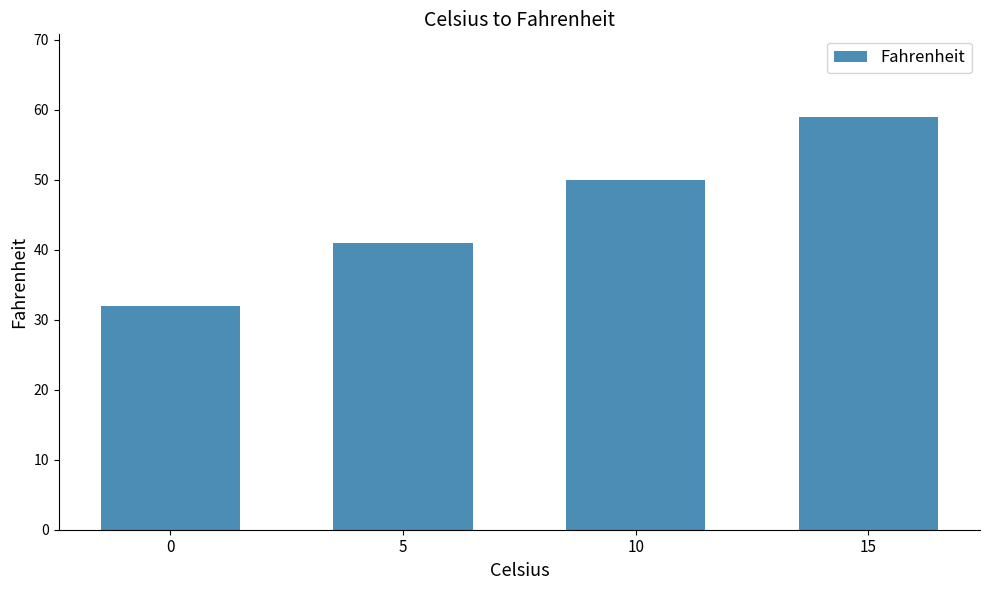

The chart shows a value of 32 at 0. True or false?

True